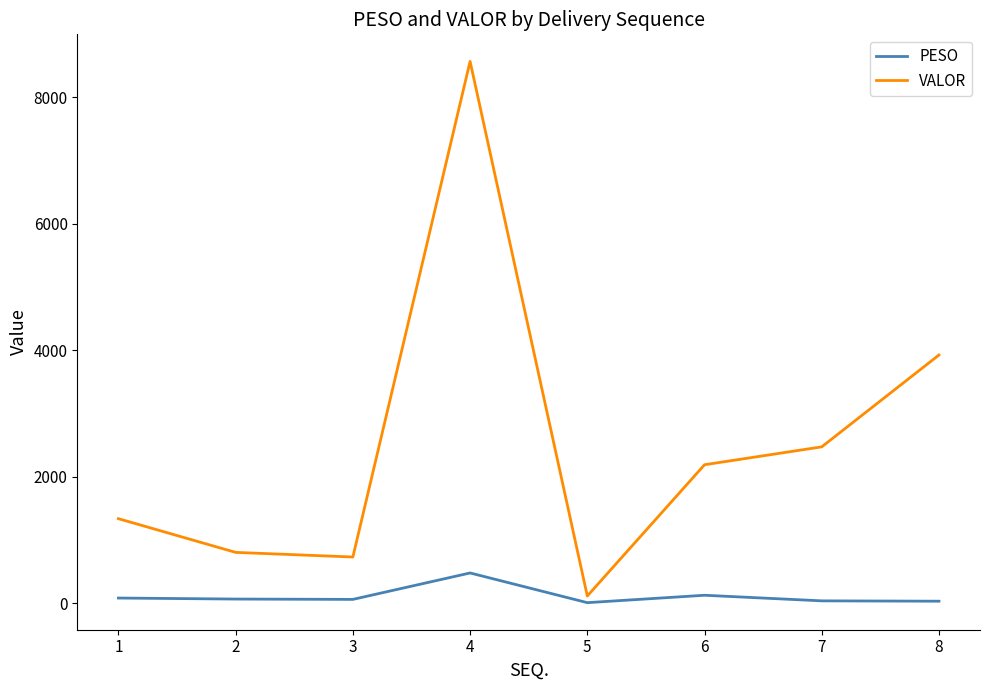

True or false: VALOR has more than 0 points higher than both neighbors.

True